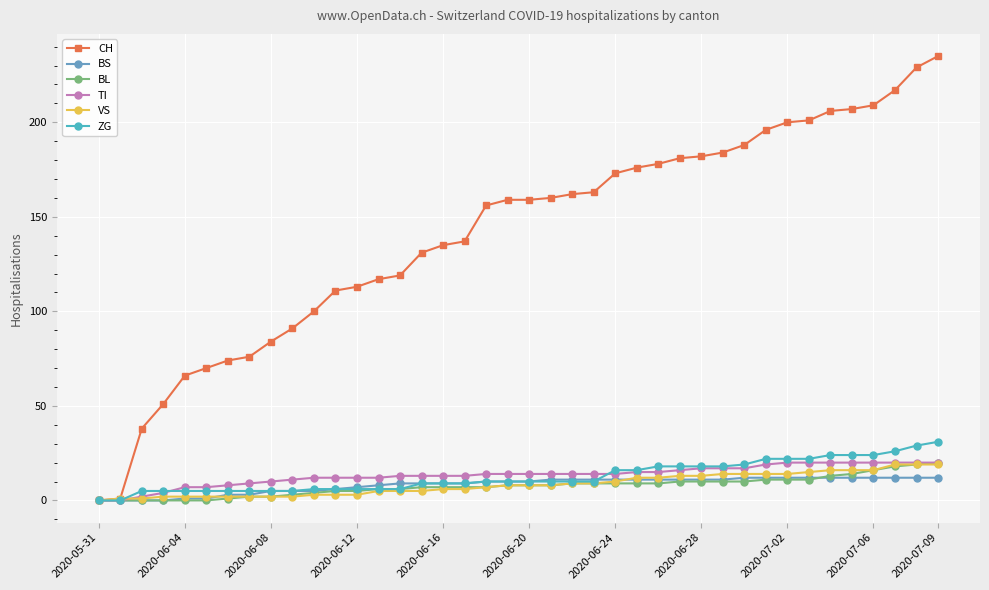

What is the value of the VS point at the 29th from the left?

13